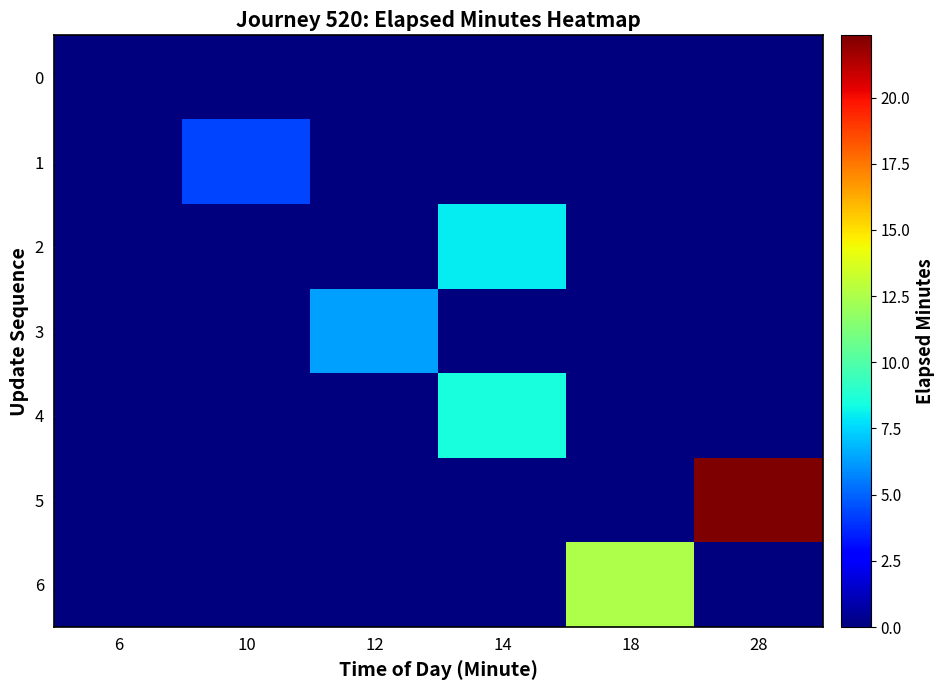

What is the spread (max minus min) of values at 10?

4.3